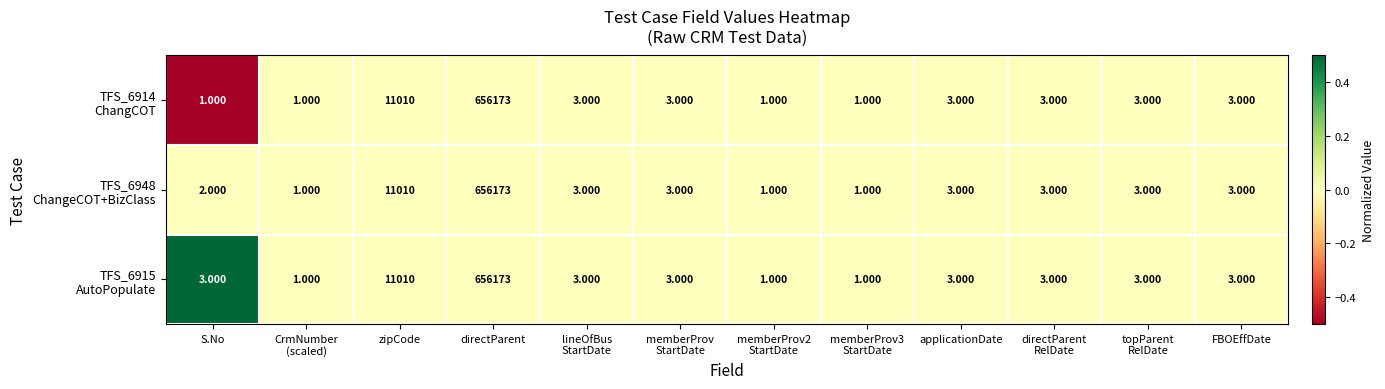

At which category is the sum across all series the highest?

directParent